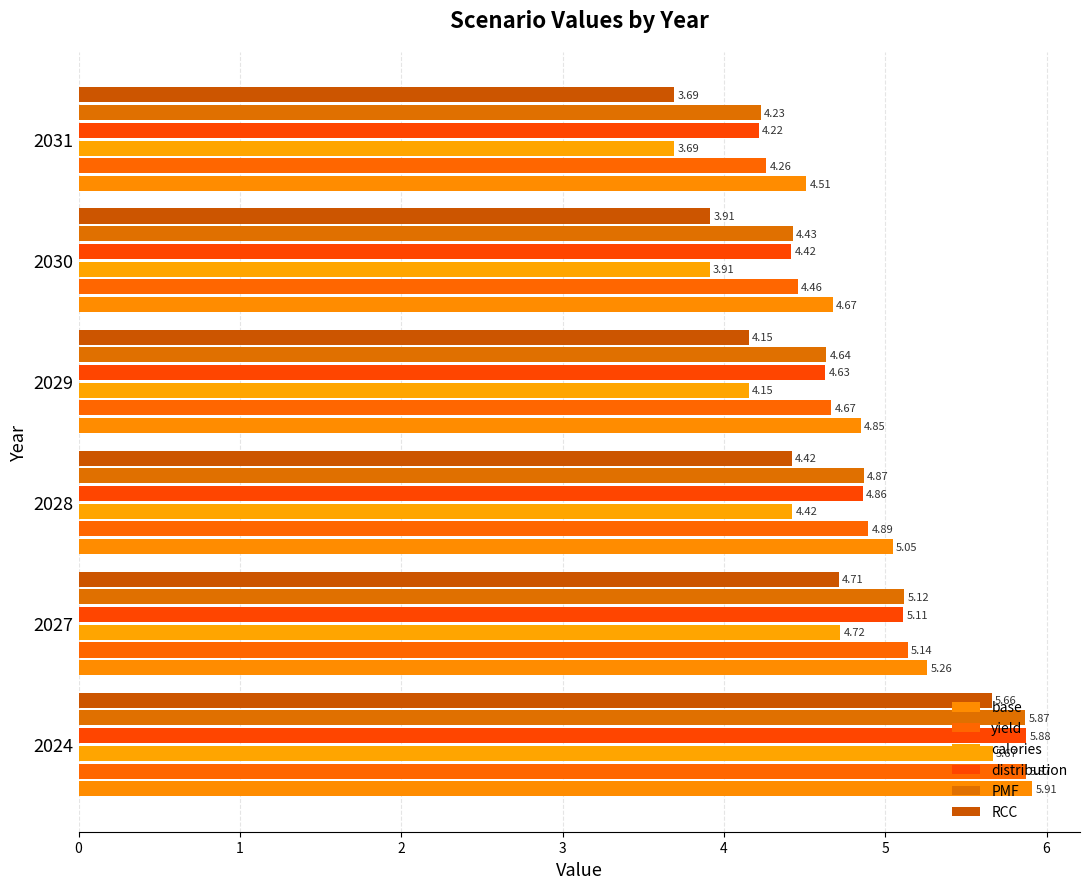

Count the number of data series in this chart.

6